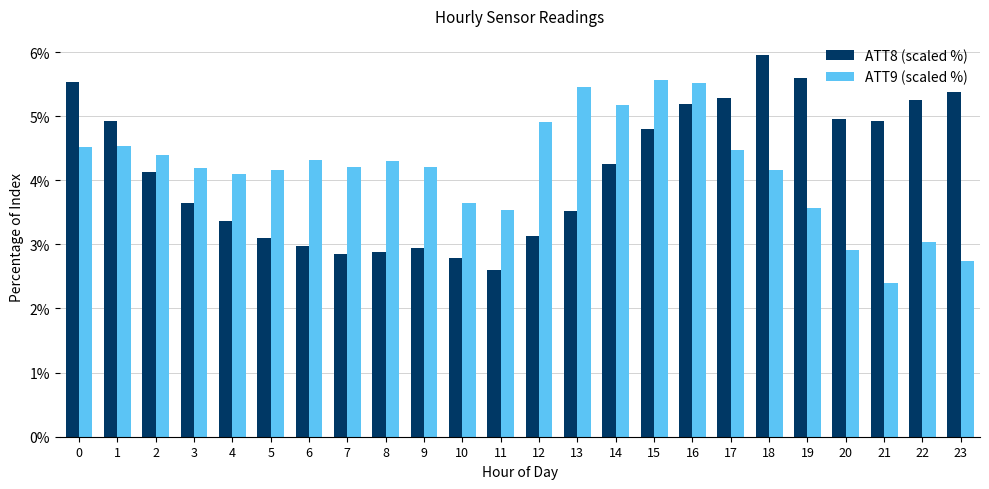

At which label is ATT8 (scaled %) closest to 4?

2